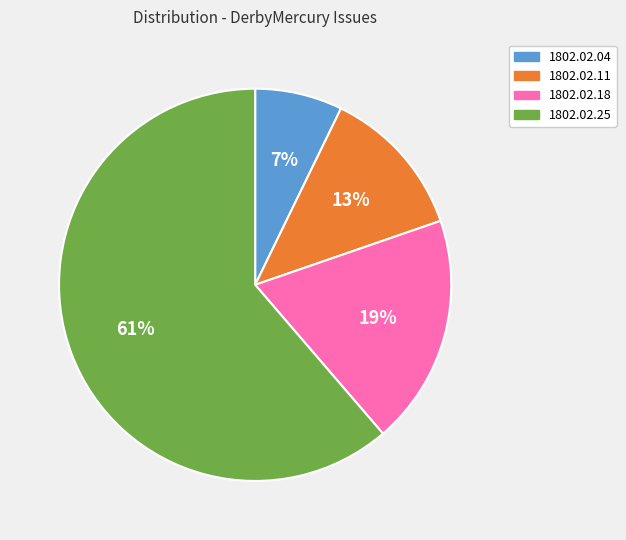

To the nearest percent, what is the difference between the largest and smallest slice percentages?

54%